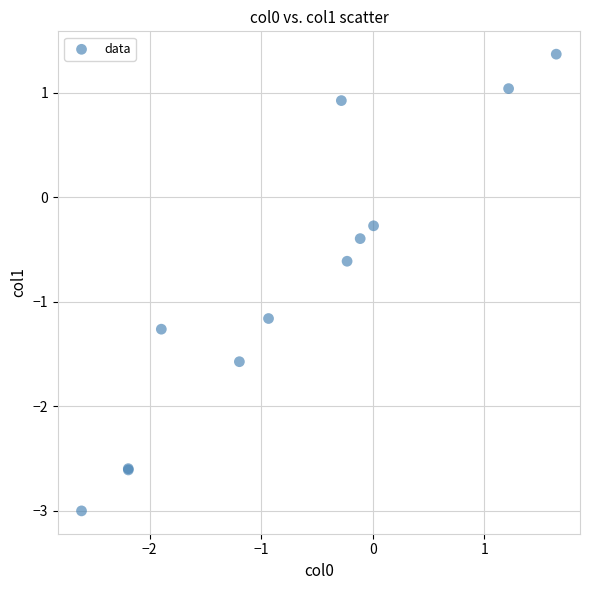

What Y value in the scatter plot is closest to 0?

-0.3